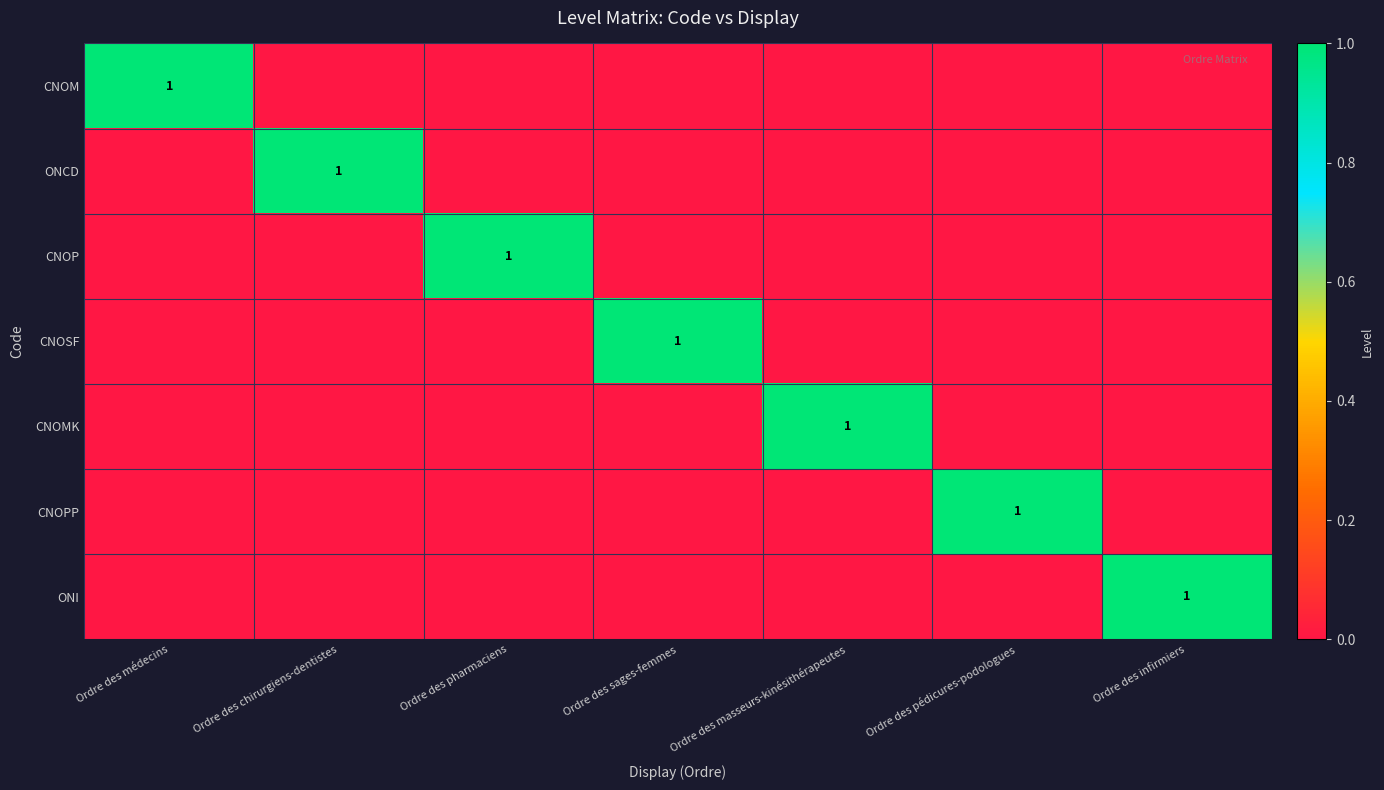

True or false: CNOMK has a value of 0 at Ordre des pédicures-podologues.

True